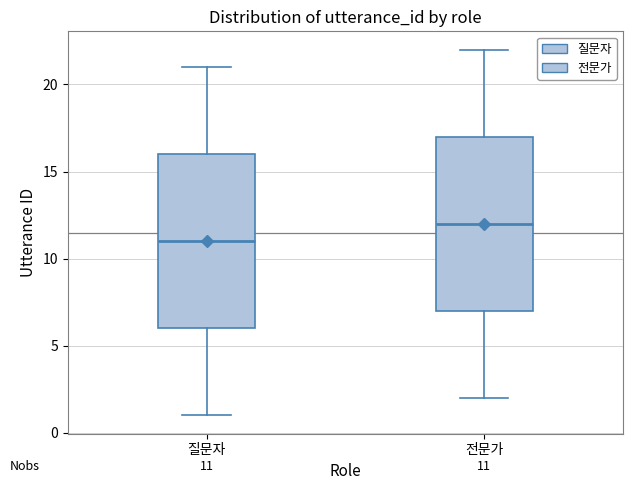

Which box has the lowest median line?

질문자